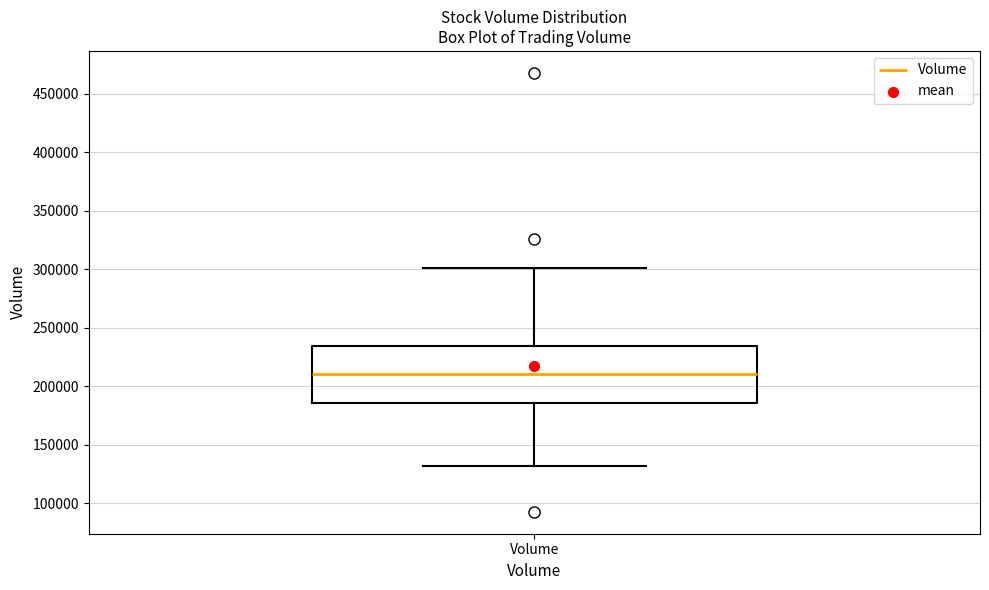

Where is the upper edge of the box for Volume on the y-axis? The values are not printed on the chart, so give them approximately, as read against the axis.

235000